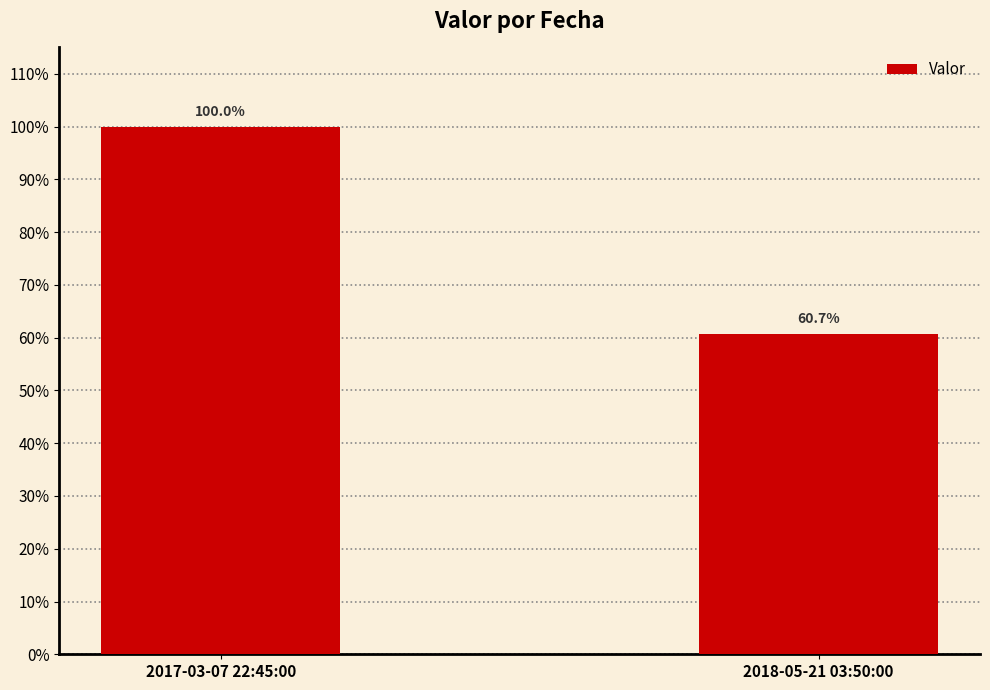

Count the values in the range 0 to 1.

2